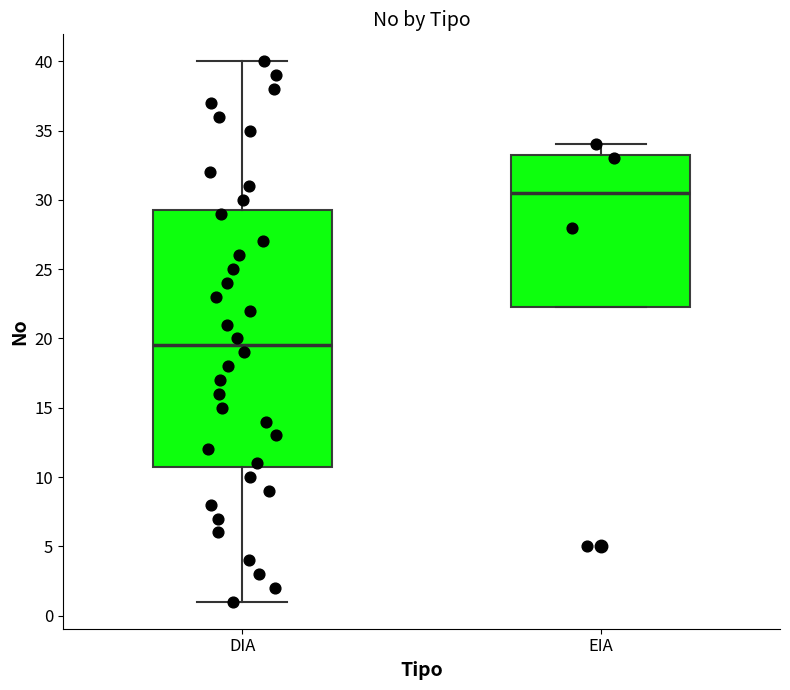

Where does the upper whisker of the box for DIA end on the y-axis? The values are not printed on the chart, so give them approximately, as read against the axis.

40.0